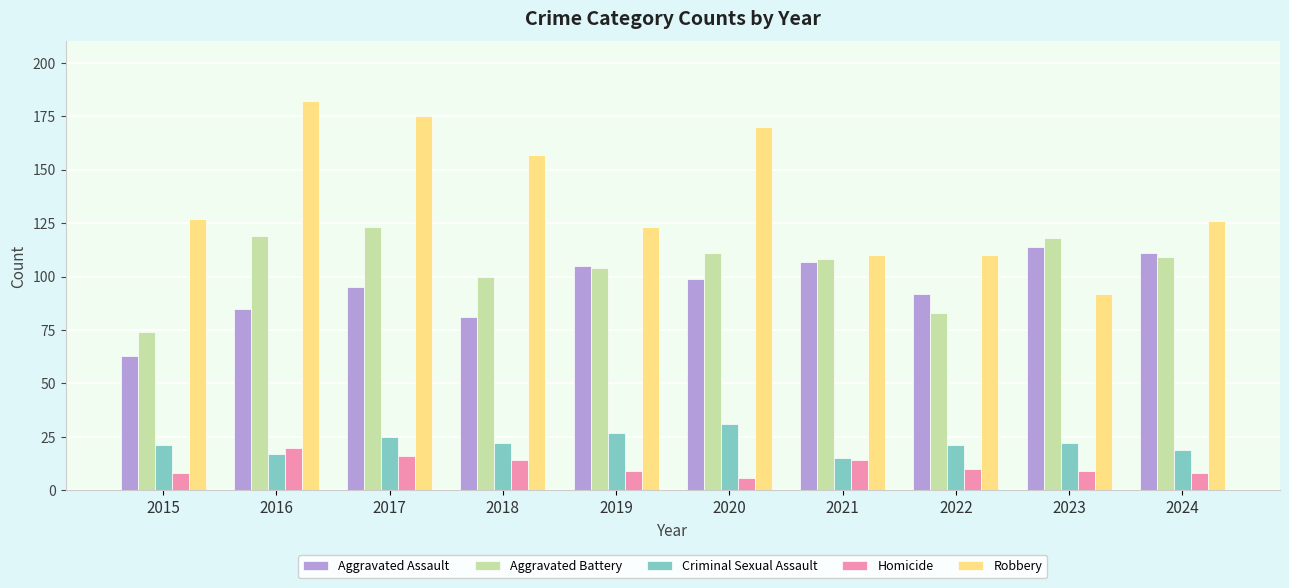

What is the spread (max minus min) of values at 2020?

164